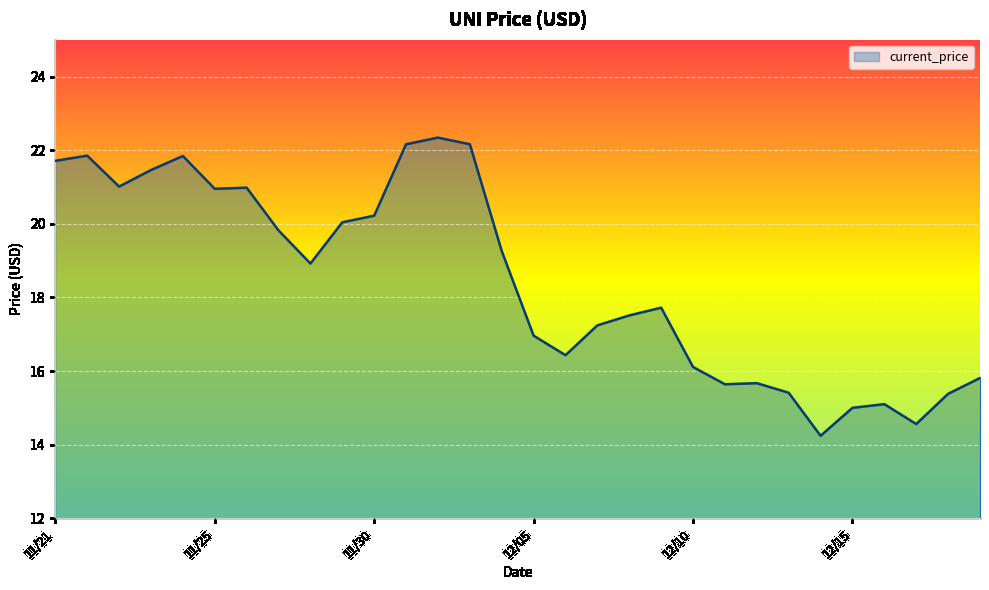

How many lines are shown in the chart?

1